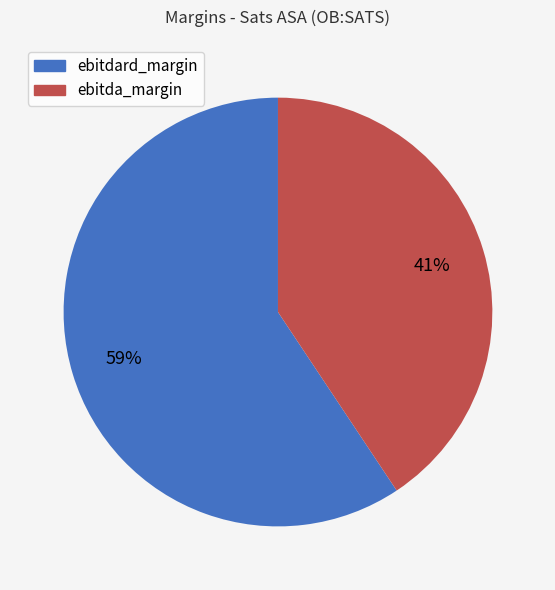

The ebitda_margin slice represents 32% of the pie. True or false?

False